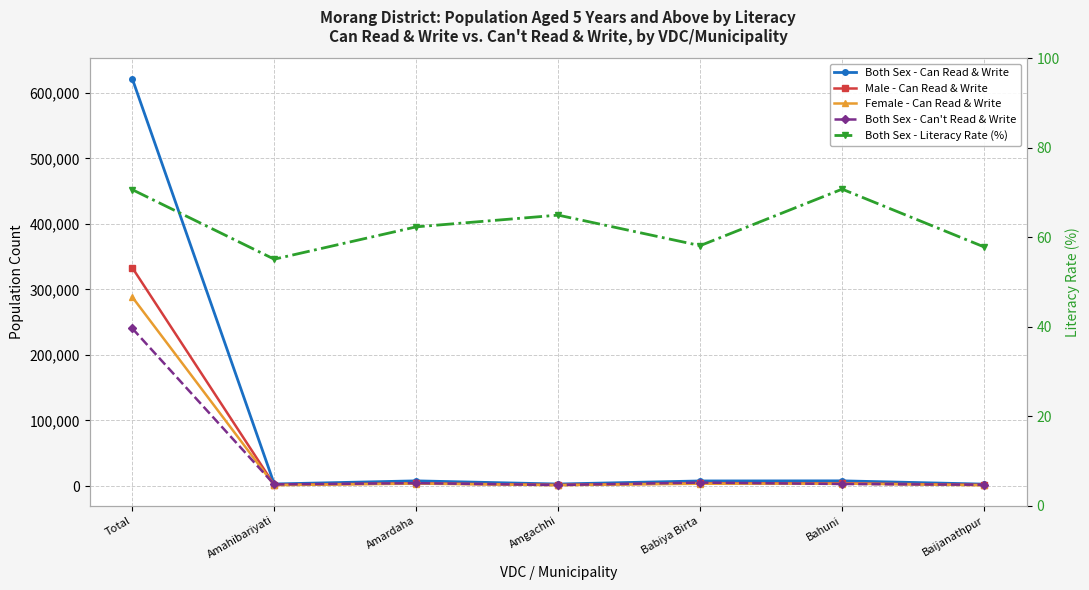

Between Bahuni and Amahibariyati, which is larger?

Bahuni